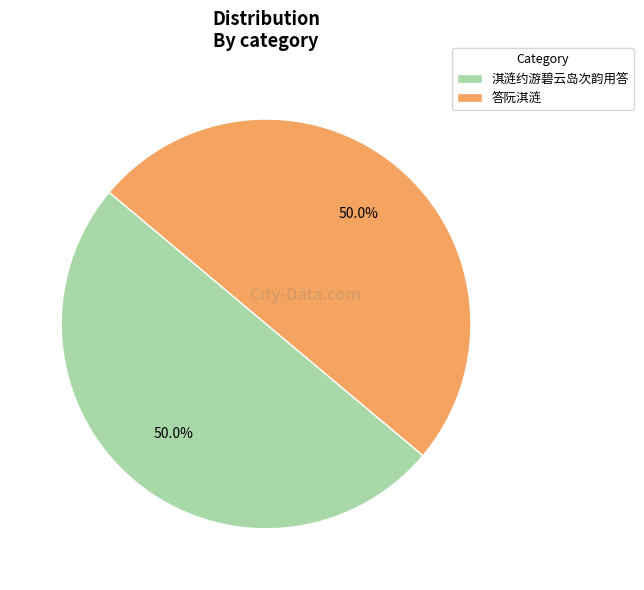

Do 淇涟约游碧云岛次韵用答 and 答阮淇涟 together represent more than half of the pie?

Yes